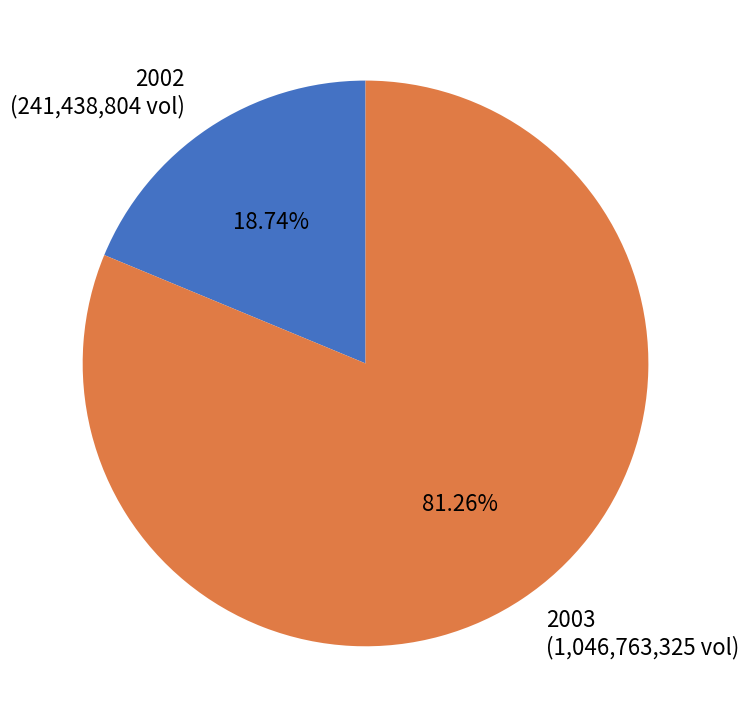

Does 2002 (241,438,804 vol) represent more than half of the total?

No